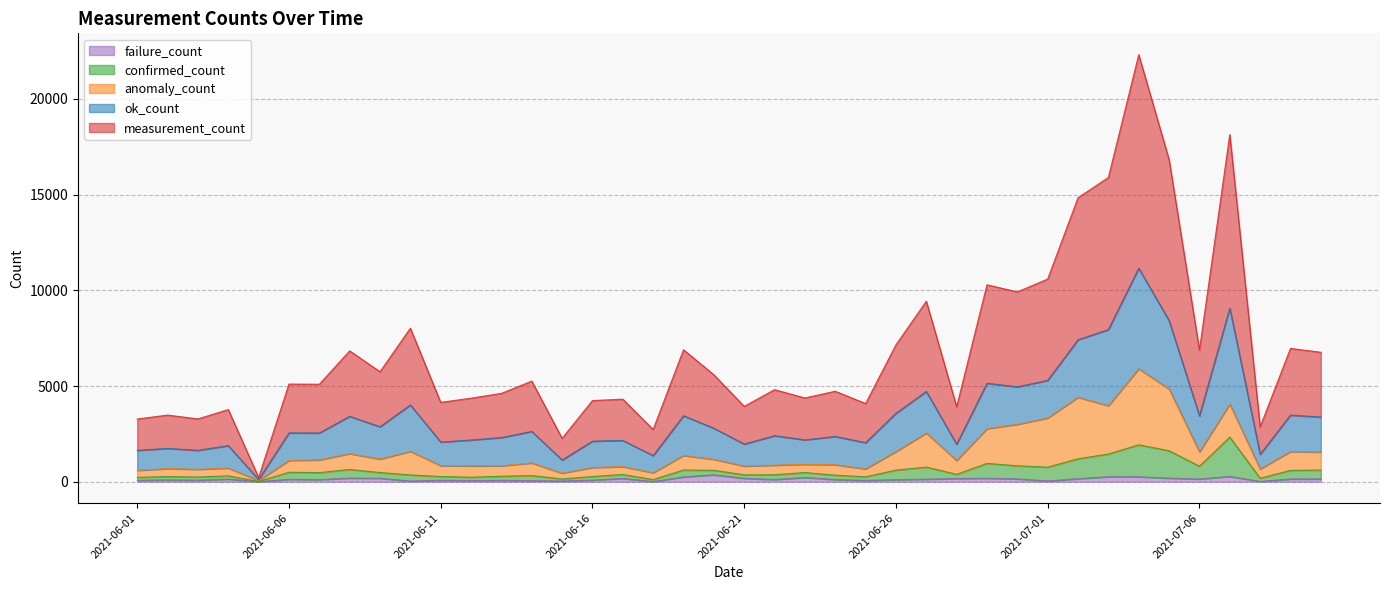

Does the chart have visible grid lines?

Yes